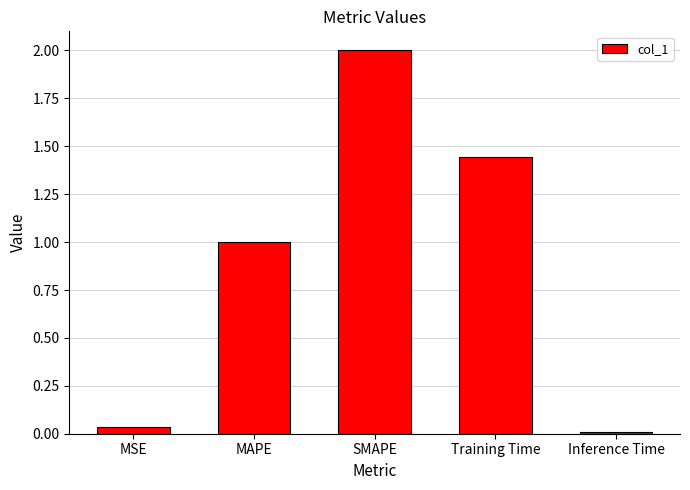

What position from the left is Inference Time?

5